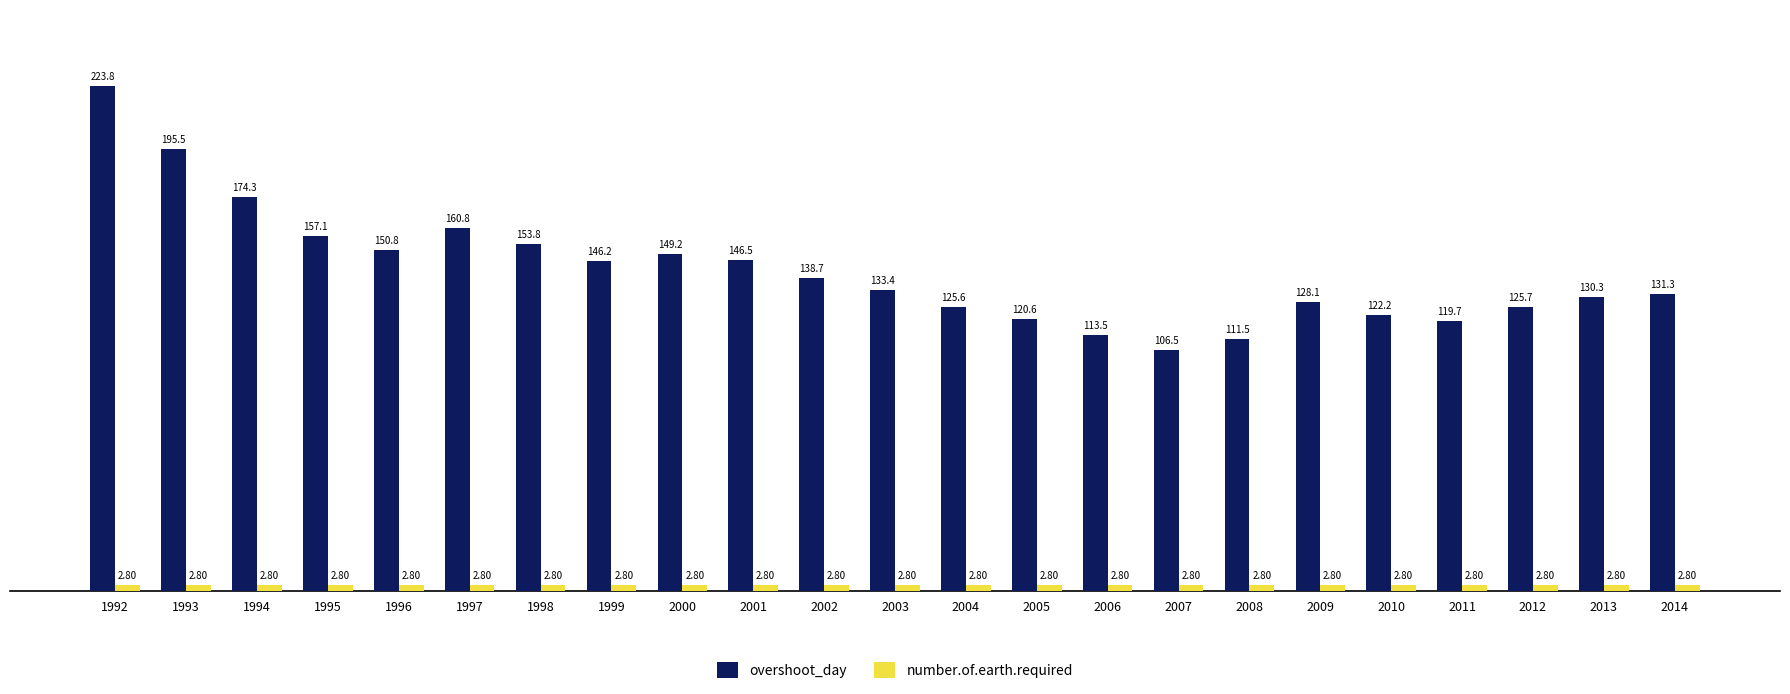

Reading right to left, transcribe all the data shown in this chart.

overshoot_day: 2014=131.3	2013=130.3	2012=125.7	2011=119.7	2010=122.2	2009=128.1	2008=111.5	2007=106.5	2006=113.5	2005=120.6	2004=125.6	2003=133.4	2002=138.7	2001=146.5	2000=149.2	1999=146.2	1998=153.8	1997=160.8	1996=150.8	1995=157.1	1994=174.3	1993=195.5	1992=223.8
number.of.earth.required: 2014=2.8	2013=2.8	2012=2.8	2011=2.8	2010=2.8	2009=2.8	2008=2.8	2007=2.8	2006=2.8	2005=2.8	2004=2.8	2003=2.8	2002=2.8	2001=2.8	2000=2.8	1999=2.8	1998=2.8	1997=2.8	1996=2.8	1995=2.8	1994=2.8	1993=2.8	1992=2.8